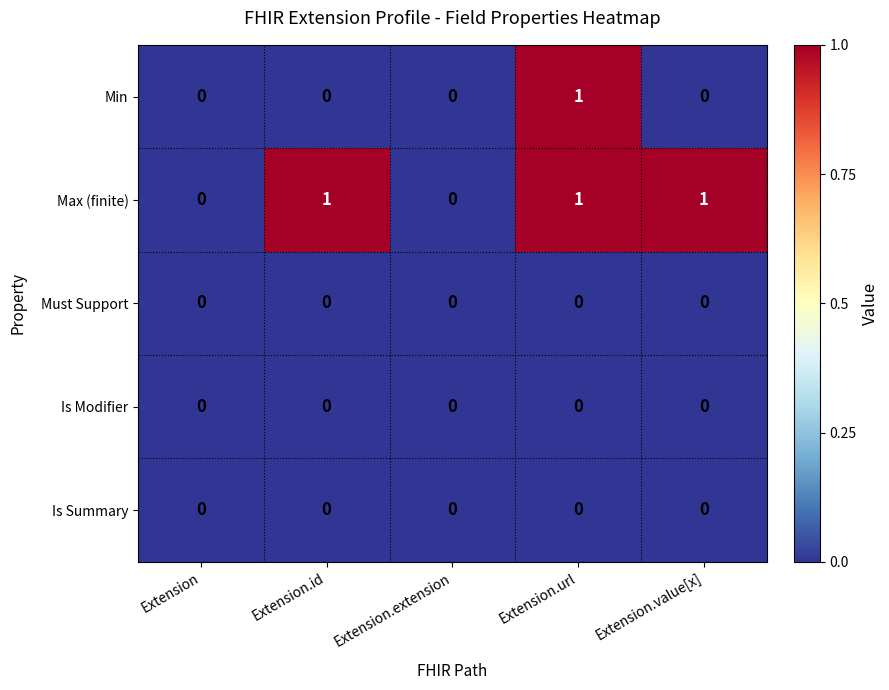

What is the difference between the highest and lowest values at Extension.url?

1